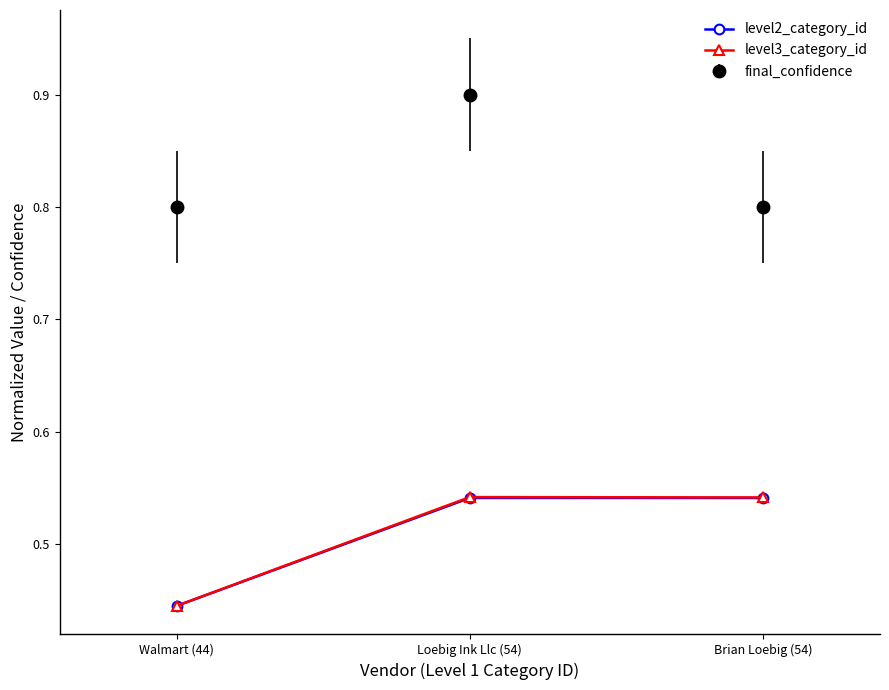

What is the maximum value shown in the chart?

0.9